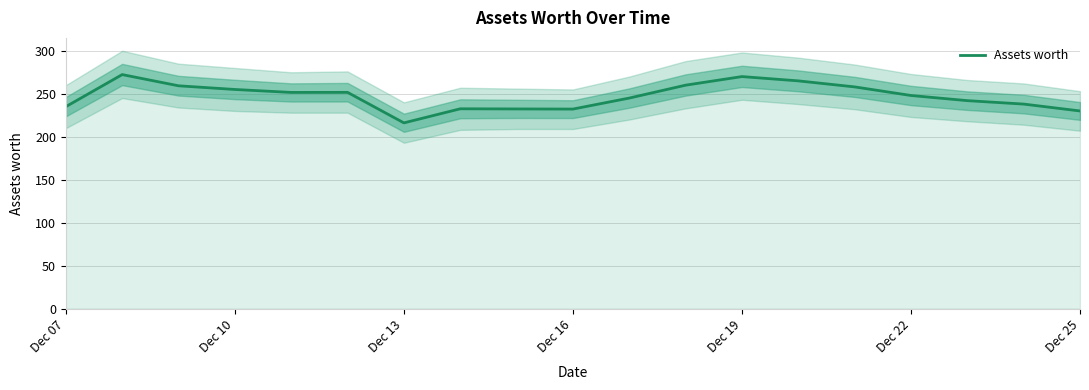

How many points are lower than both their immediate neighbors (excluding endpoints)?

3